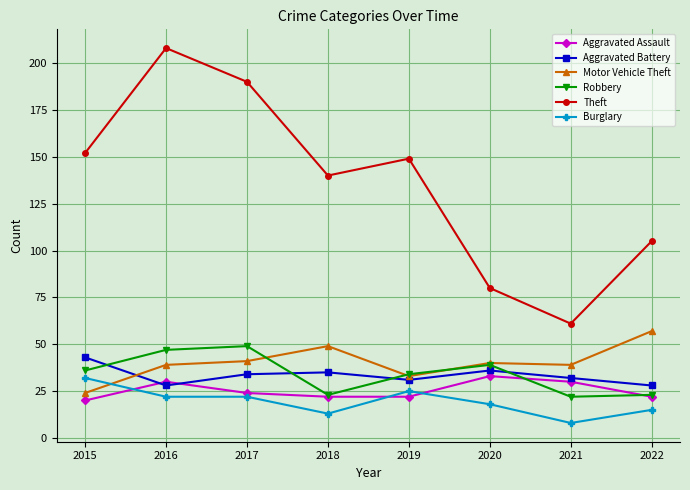

True or false: Aggravated Assault has more than 0 points higher than both neighbors.

True